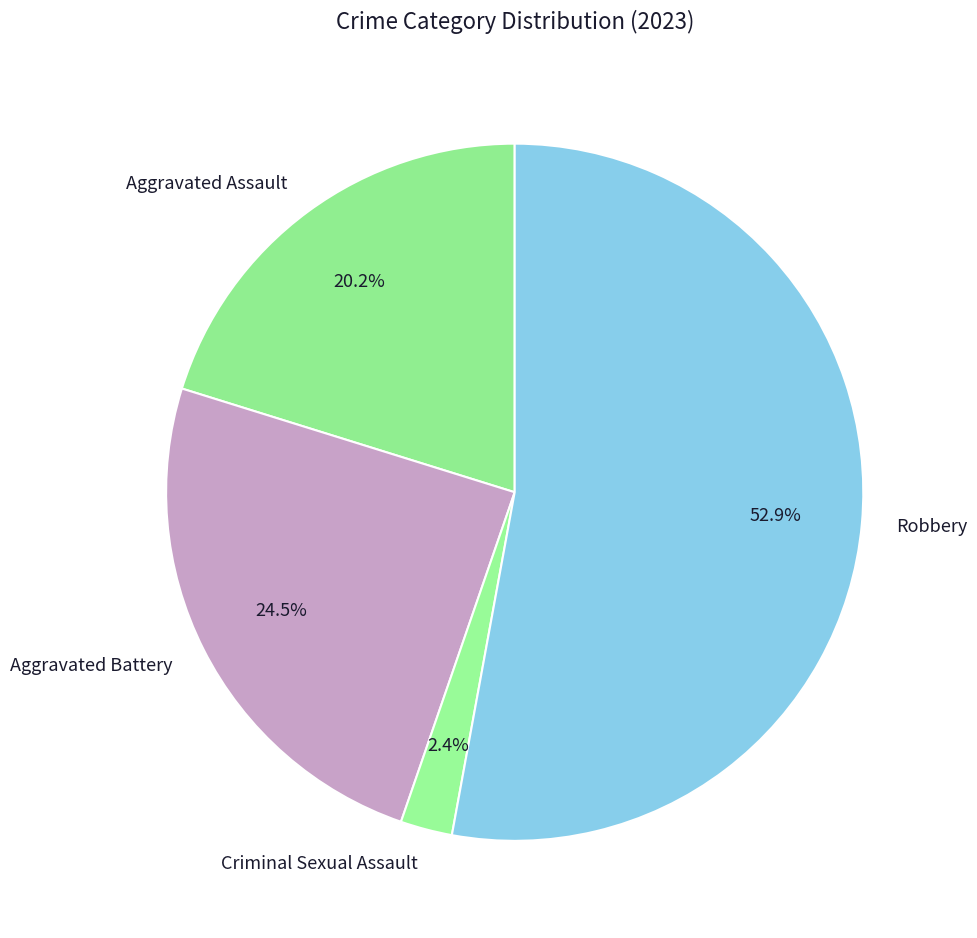

Rank the categories by value from highest to lowest.

Robbery, Aggravated Battery, Aggravated Assault, Criminal Sexual Assault